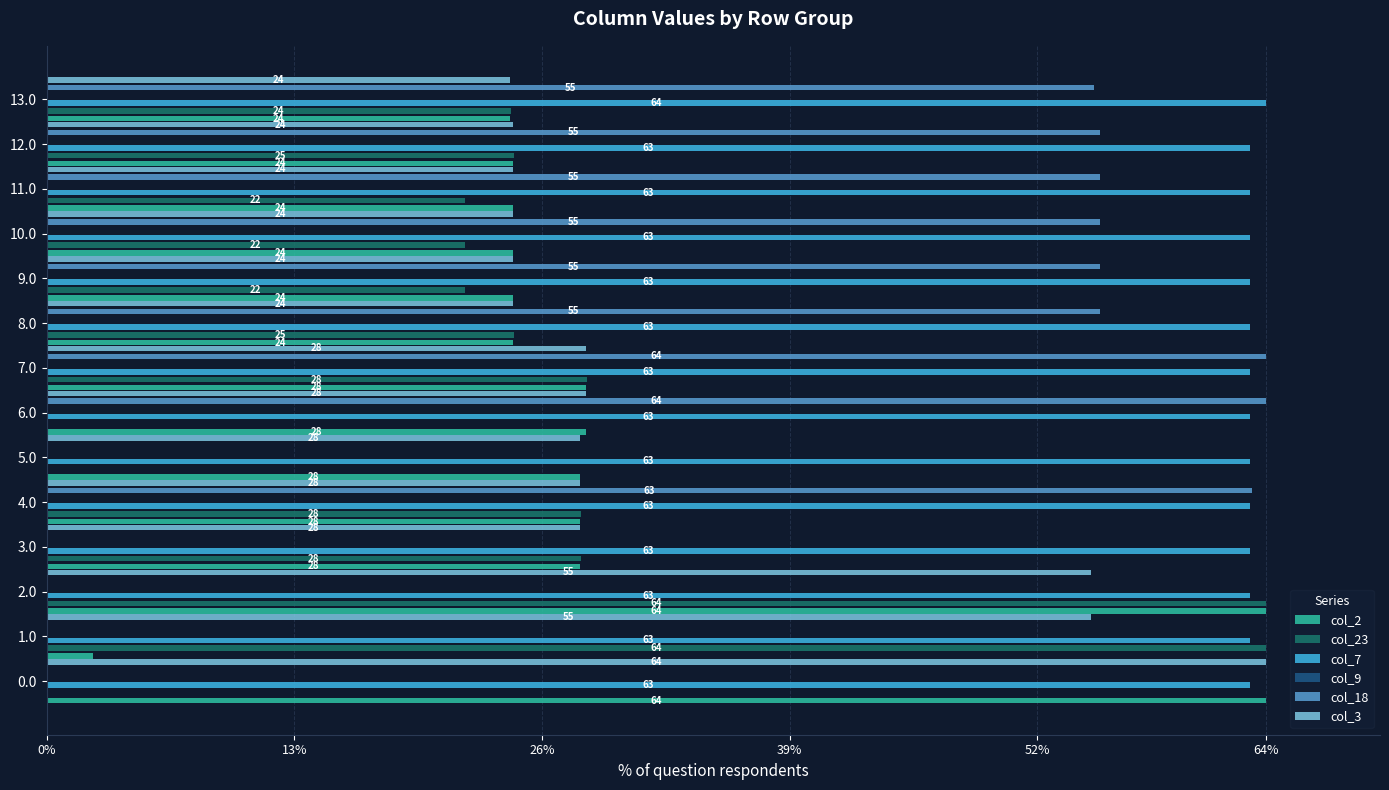

What value does the col_7 series have at 13?

64.0